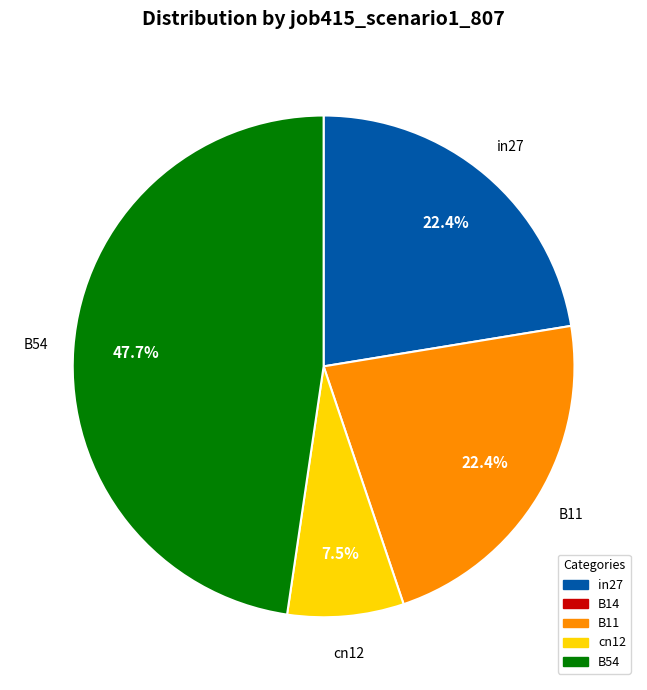

Is there a majority slice in this chart?

No